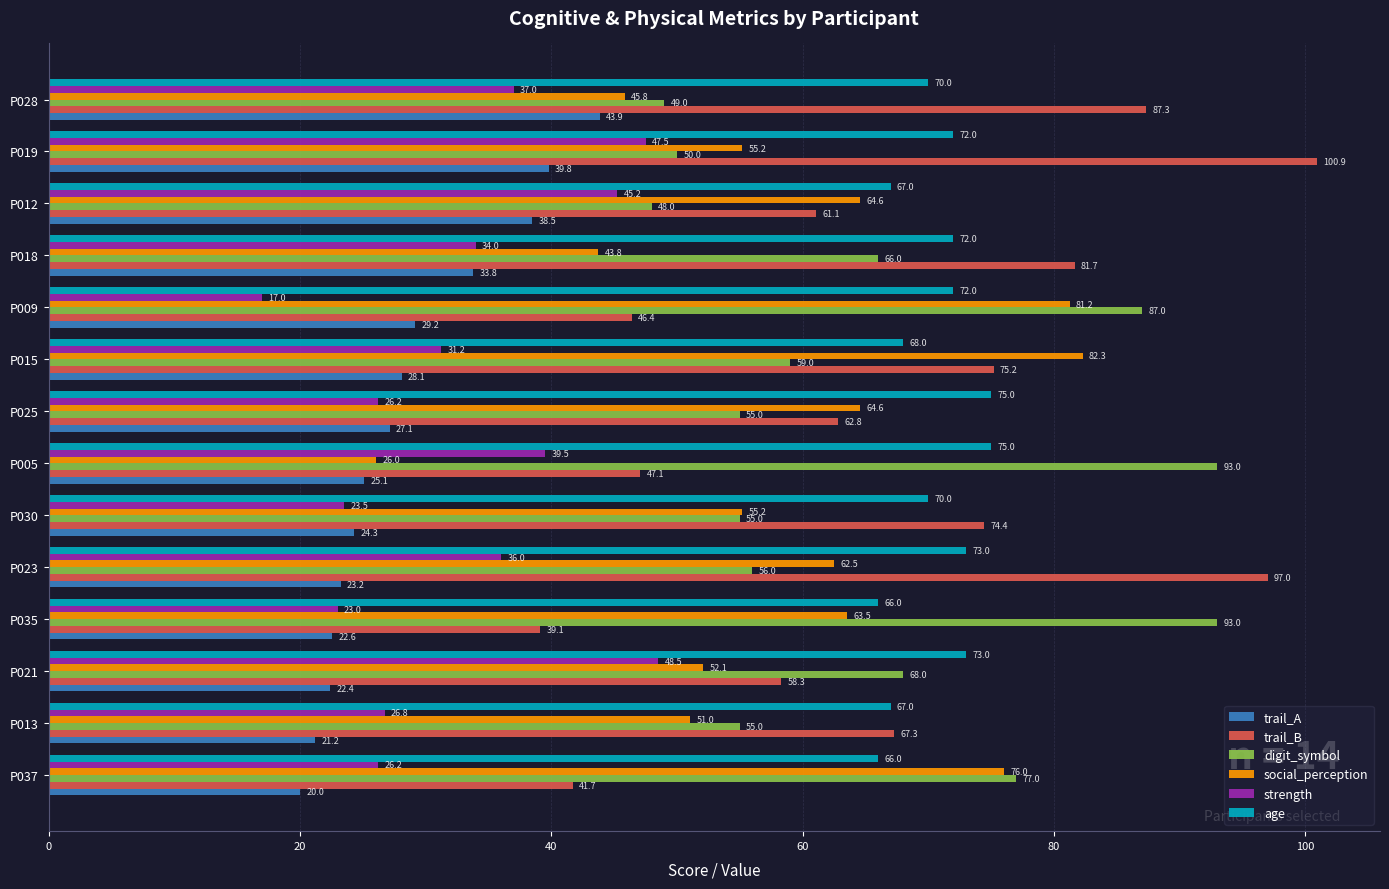

What is the spread (max minus min) of values at P018?

47.9